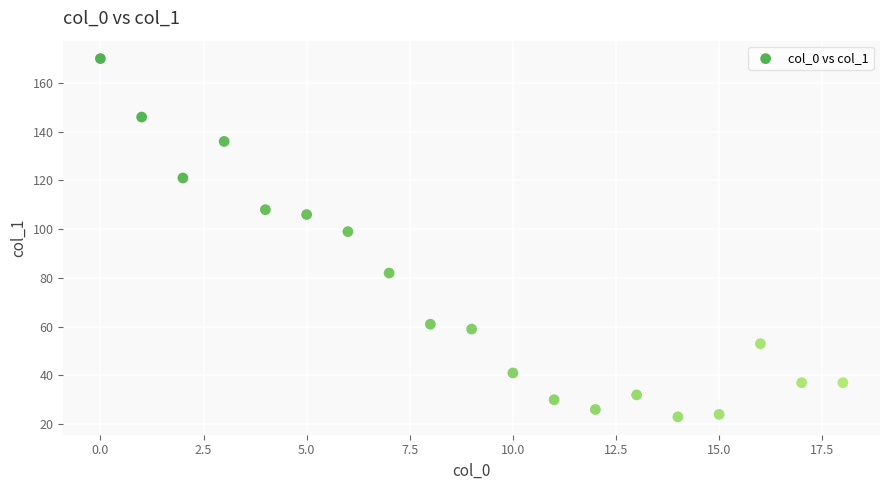

What Y value in the scatter plot is closest to 96?

99